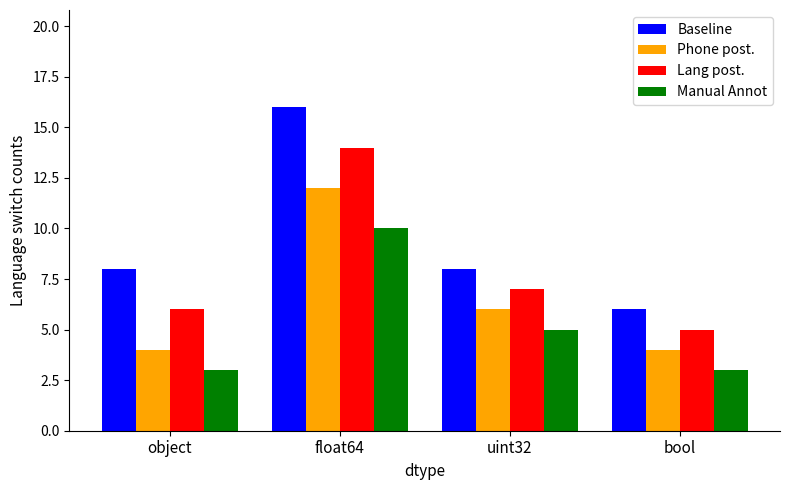

The value of Baseline at object is 3. True or false?

False